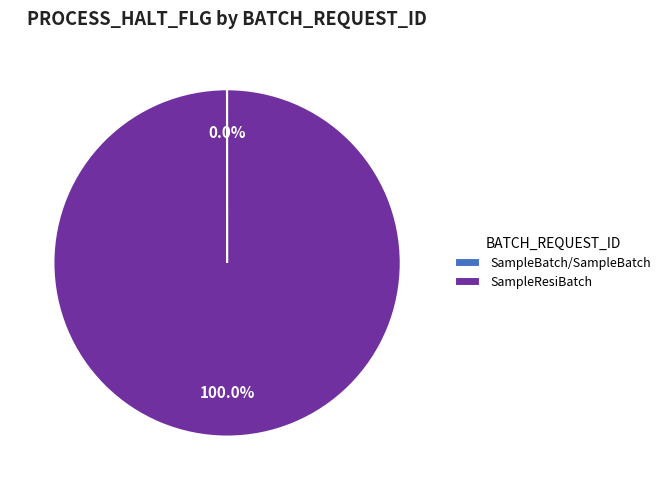

What is the majority slice?

SampleResiBatch